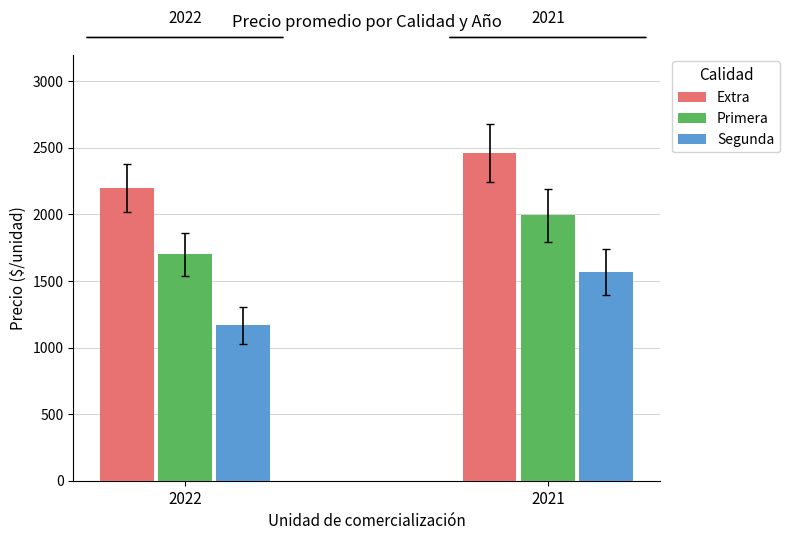

How many bars are there in each group?

3